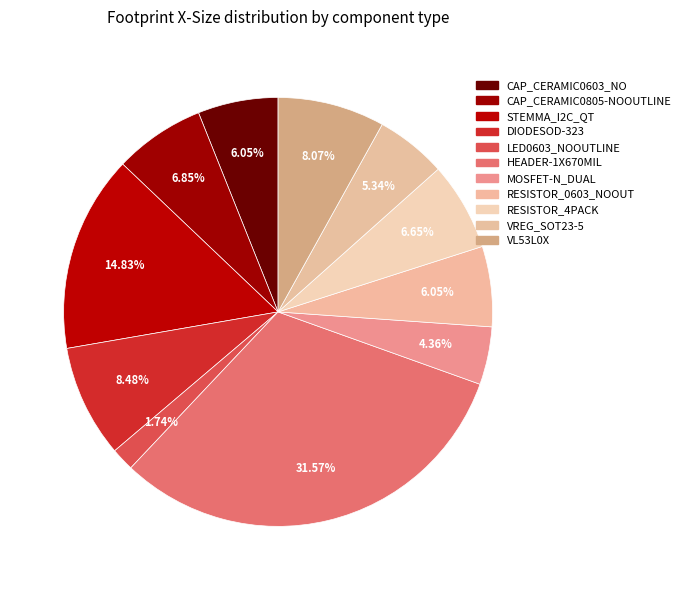

True or false: STEMMA_I2C_QT accounts for 15% of the total.

True